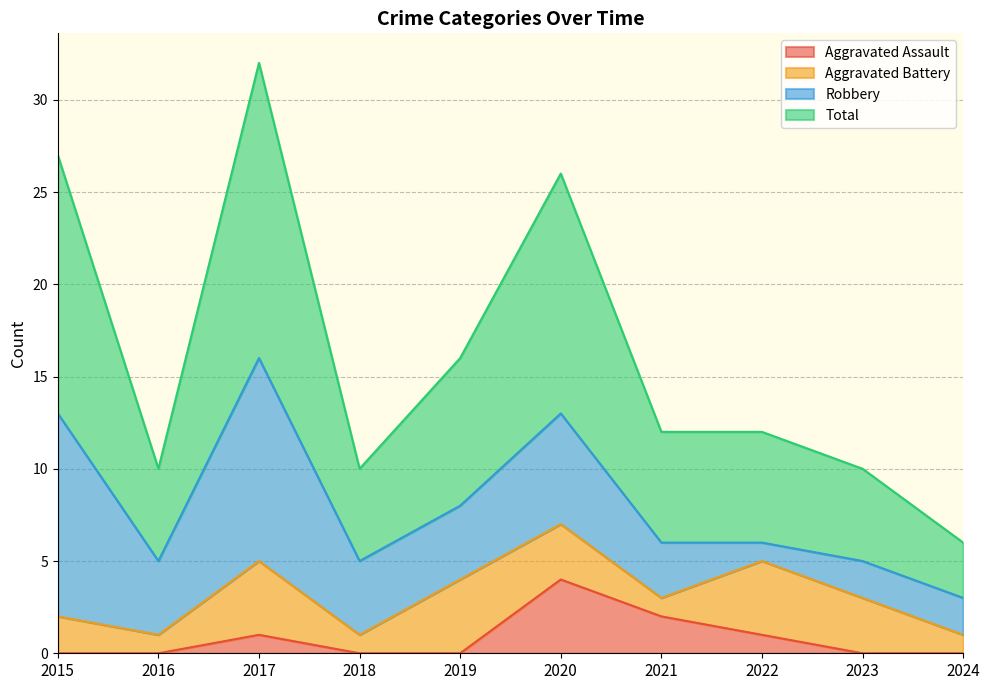

What is the highest value of the Aggravated Assault series?

4